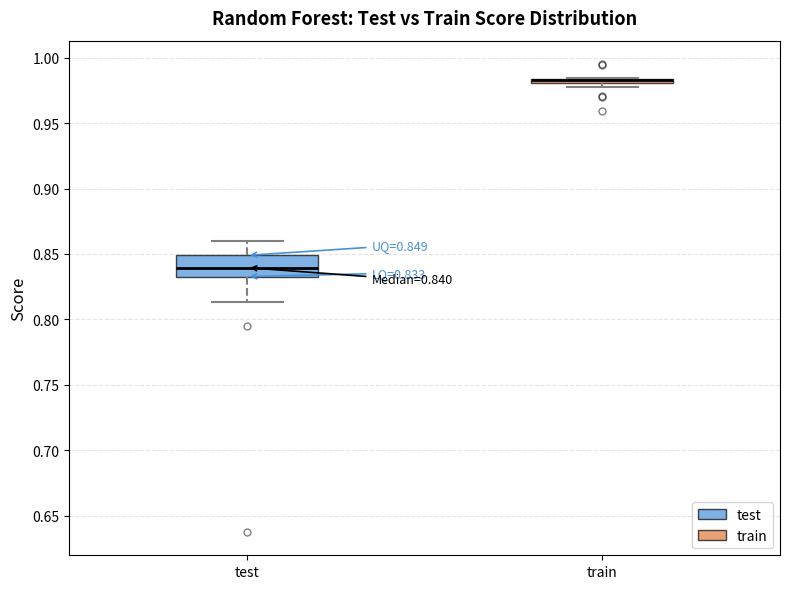

Comparing the boxes themselves (not the whiskers), which one is the tallest?

test